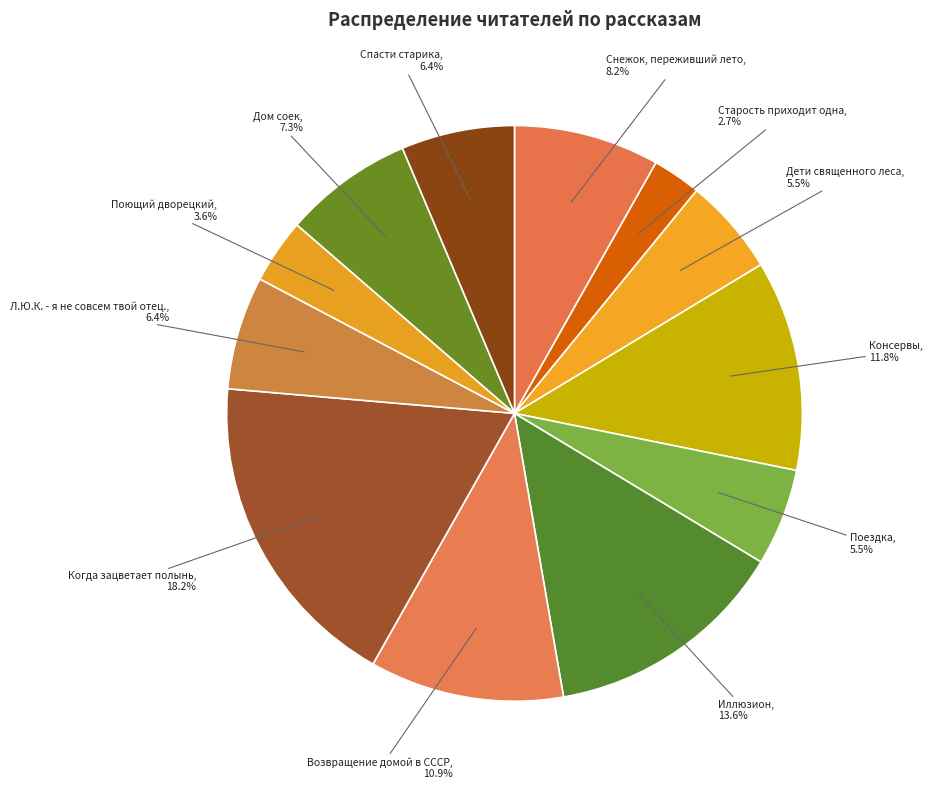

Is it true that Поющий дворецкий is 4% of the pie?

True